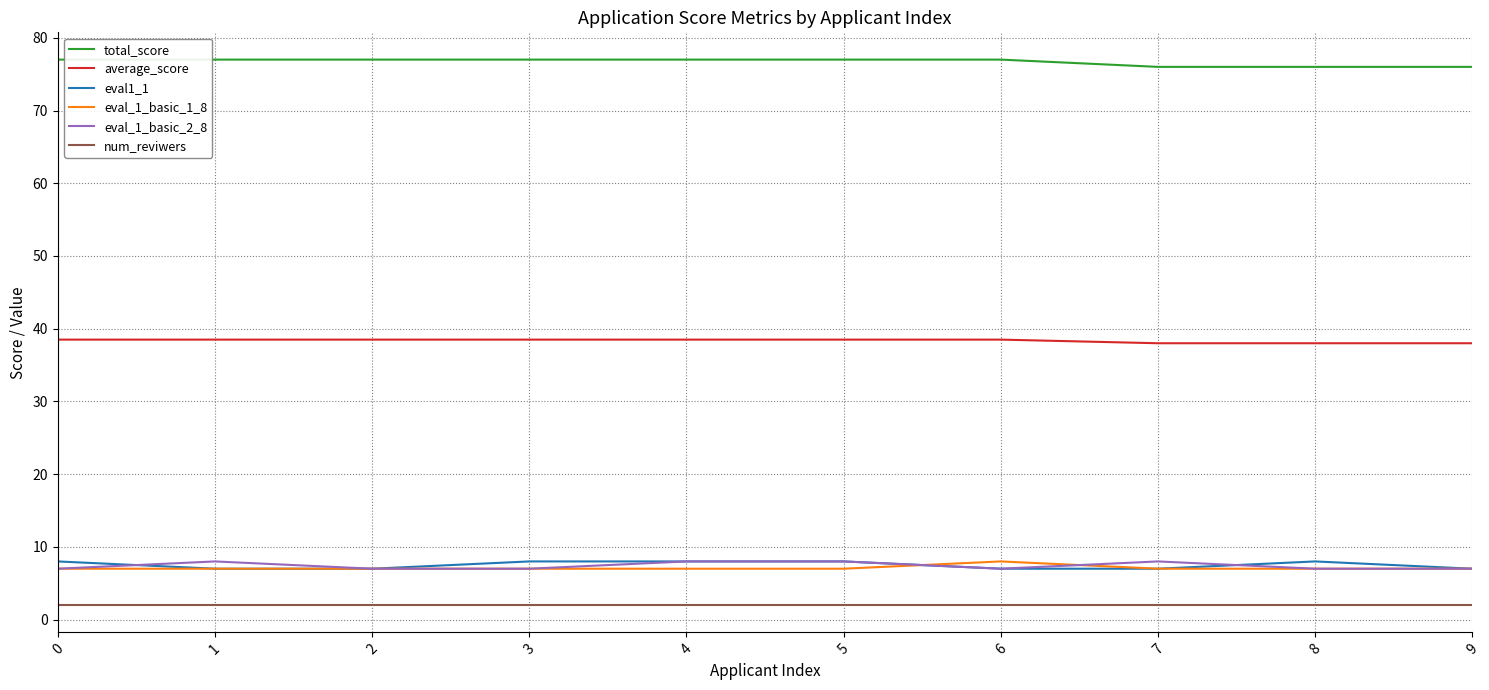

Is the value of num_reviwers at 7 greater than the value of total_score at 0?

No